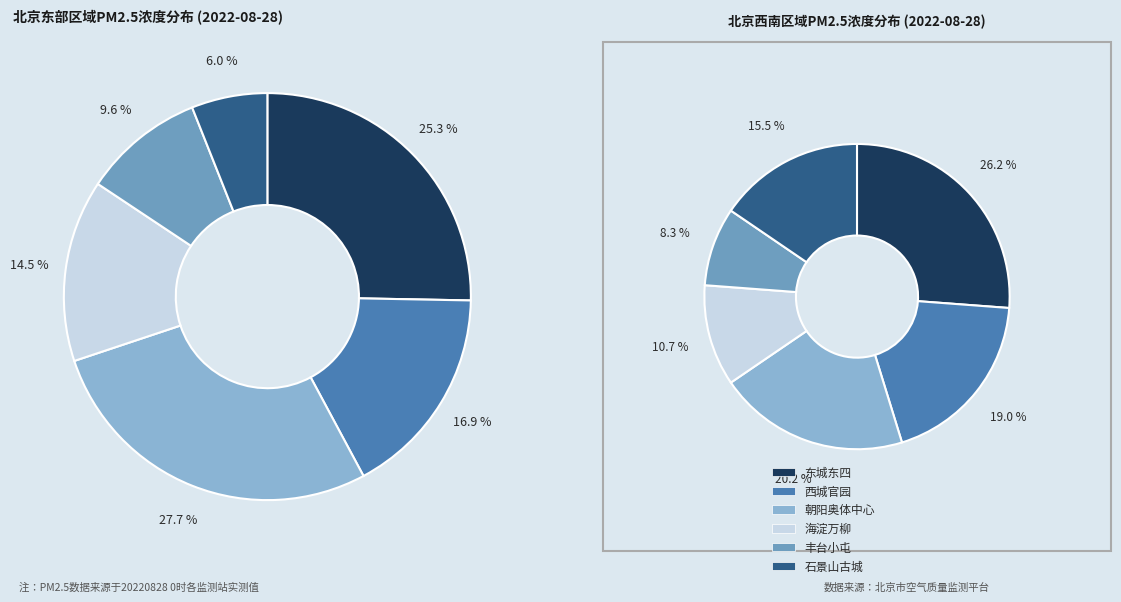

How many slices are in this pie chart?

6